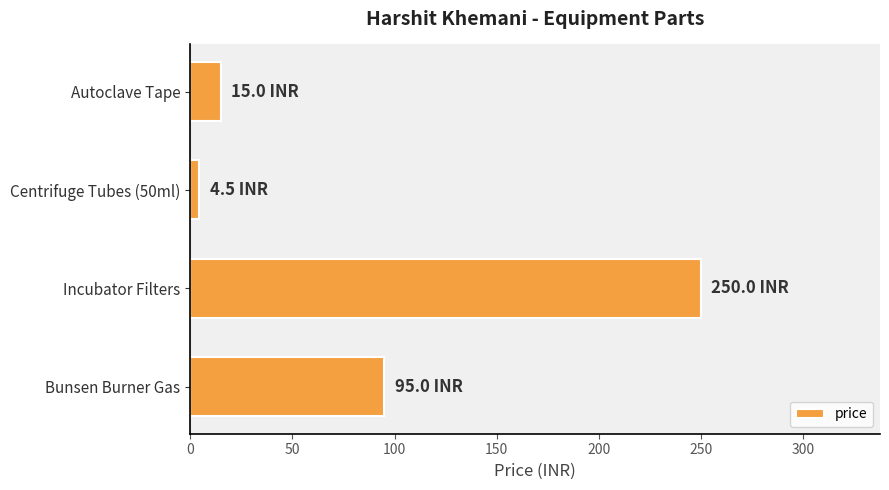

Approximately how many times larger is the value at Incubator Filters compared to Bunsen Burner Gas?

2.6